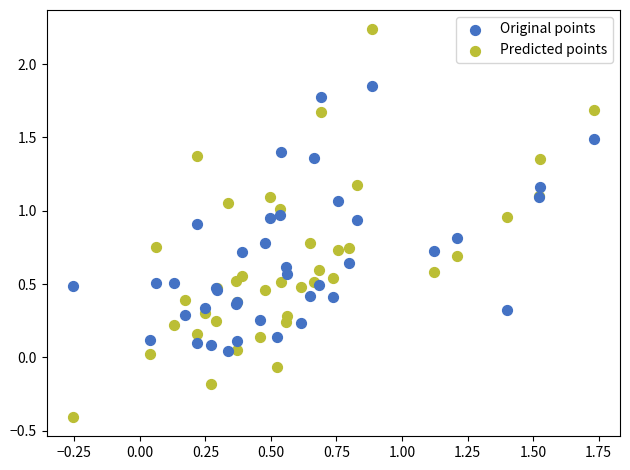

Which series reaches the minimum Y coordinate?

Predicted points